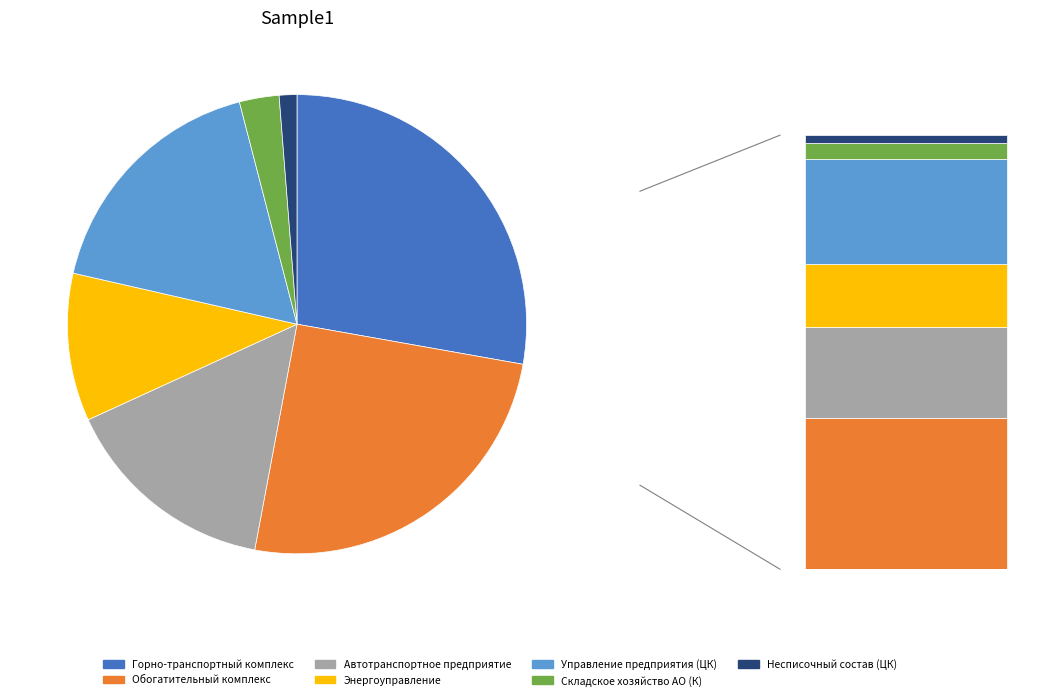

Which category has the smallest portion of the pie?

Несписочный состав (ЦК)